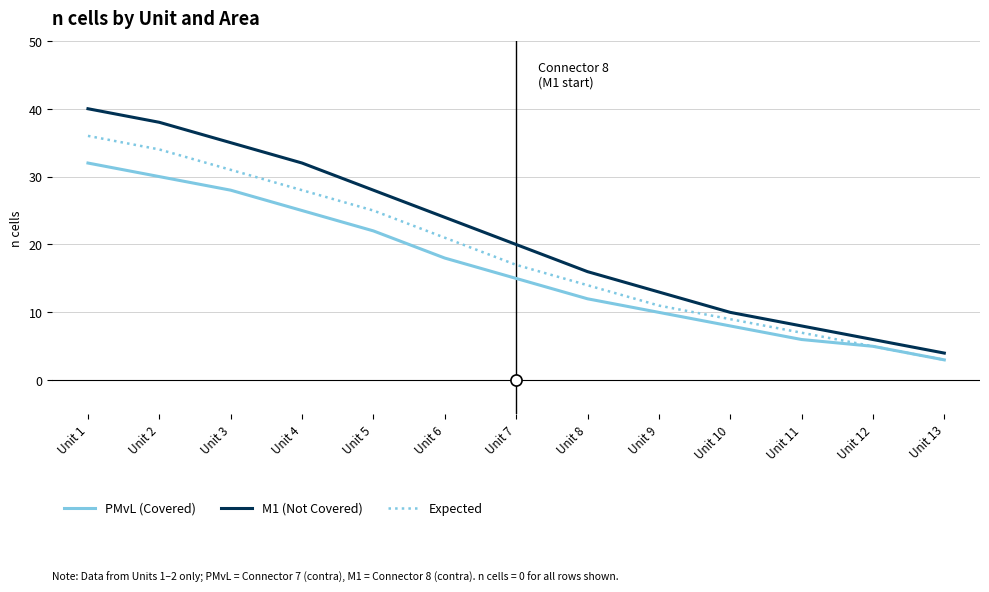

Between Unit 3 and Unit 6, which series saw the biggest shift?

M1 (Not Covered)